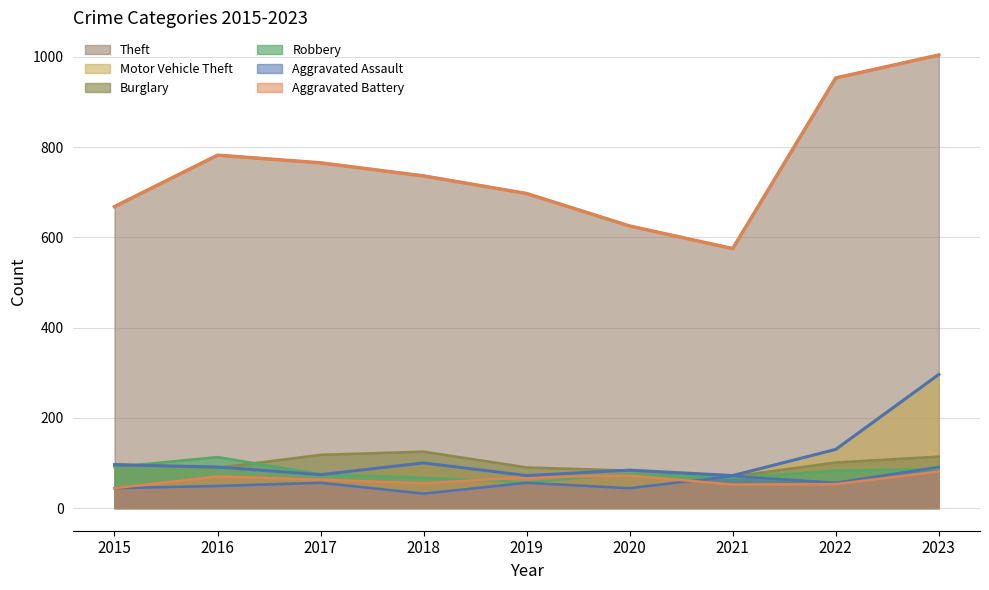

Which label corresponds to the smallest value in the chart?

2018